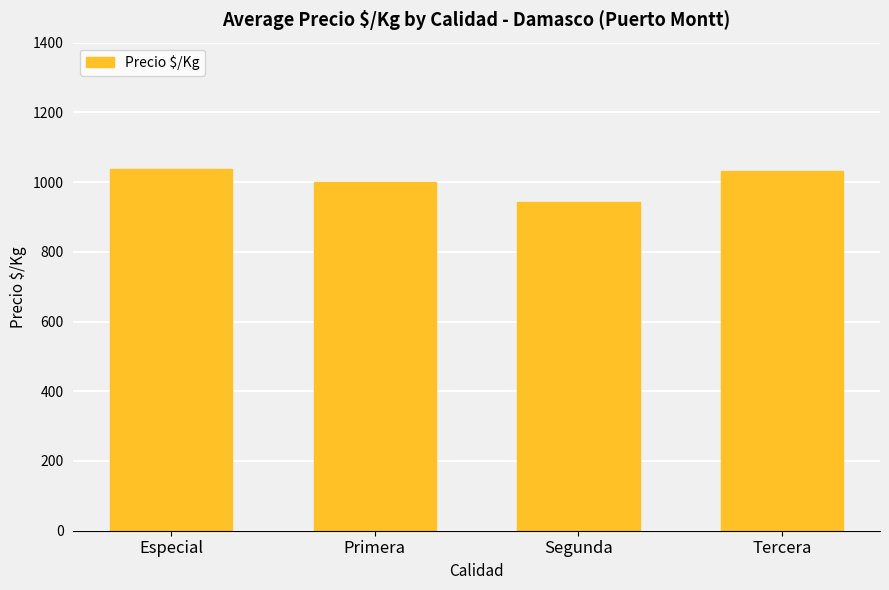

At which category does the chart reach its minimum across all series?

Segunda